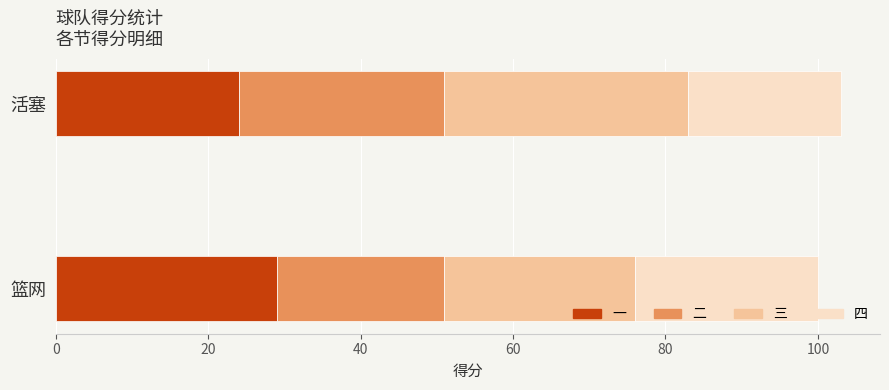

What is the total value across all series at 活塞?

103